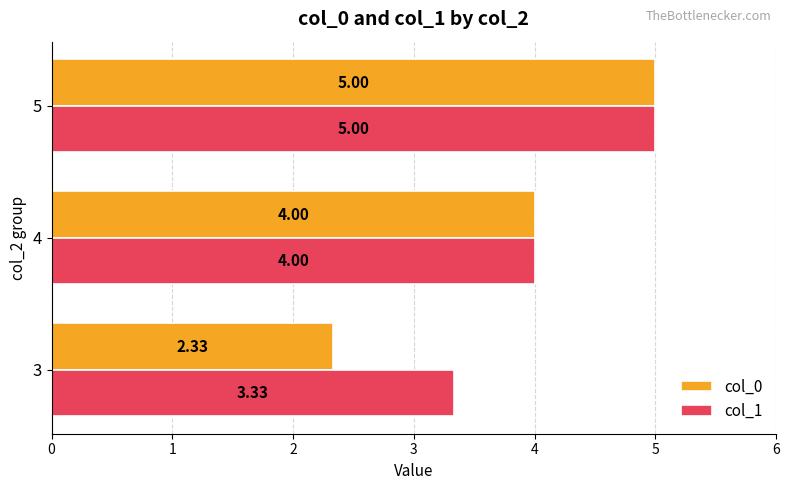

Which series has the widest spread of values?

col_0